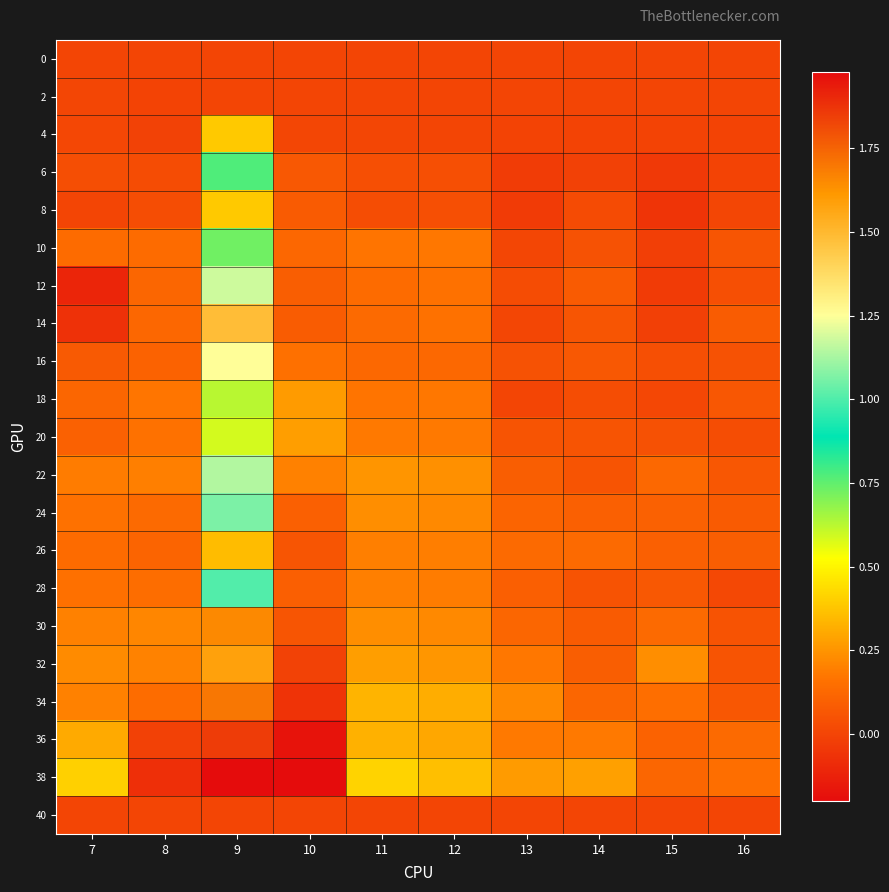

At which category is the sum across all series the highest?

9